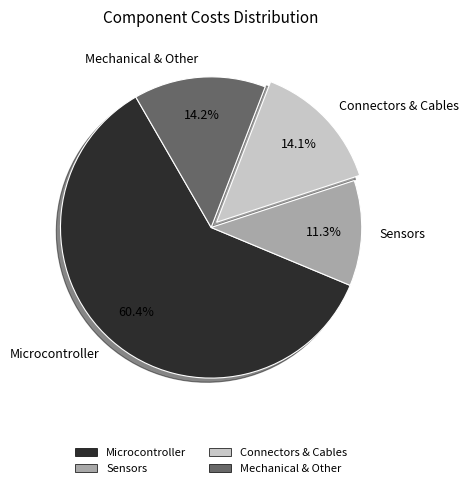

Which slice is the largest?

Microcontroller